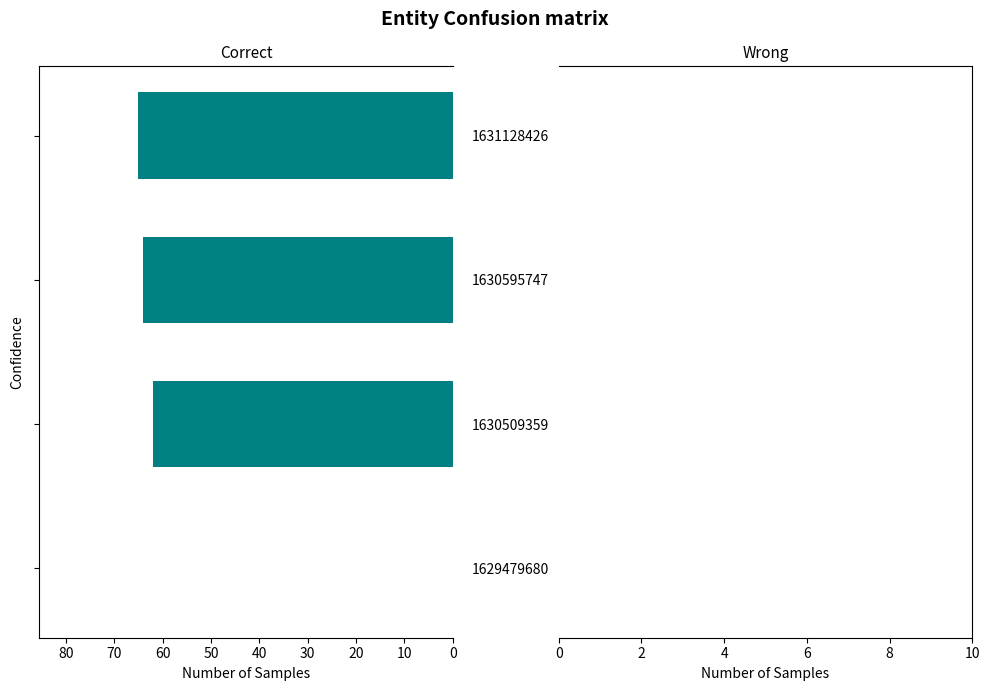

What is the maximum value shown in the chart?

65